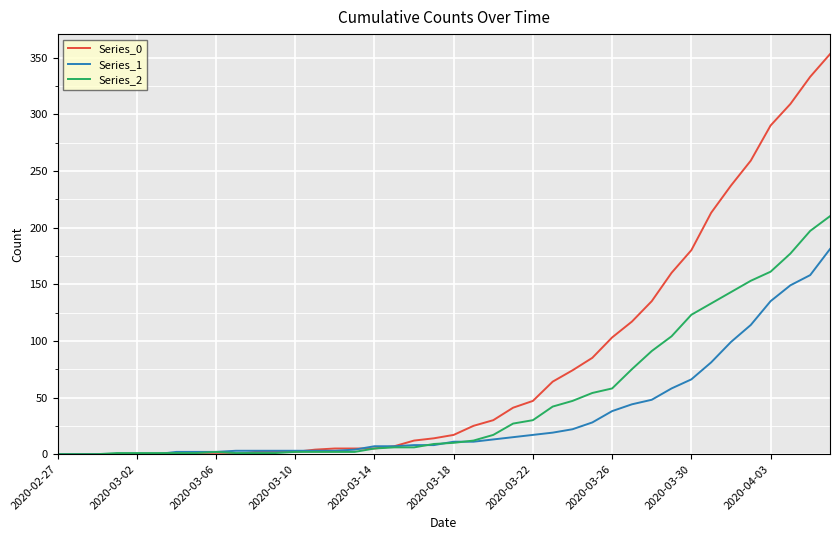

Rank the series by their average value, from lowest to highest.

Series_1, Series_2, Series_0